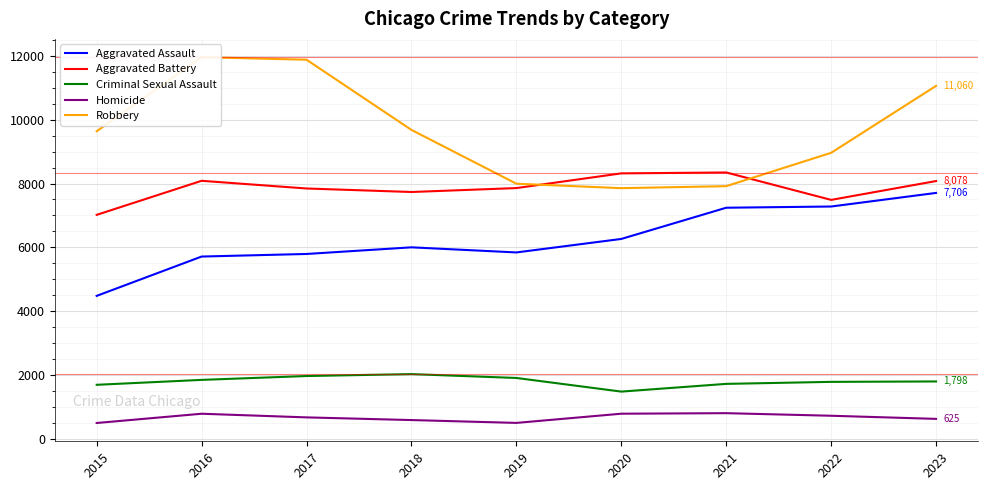

Count the number of data series in this chart.

5